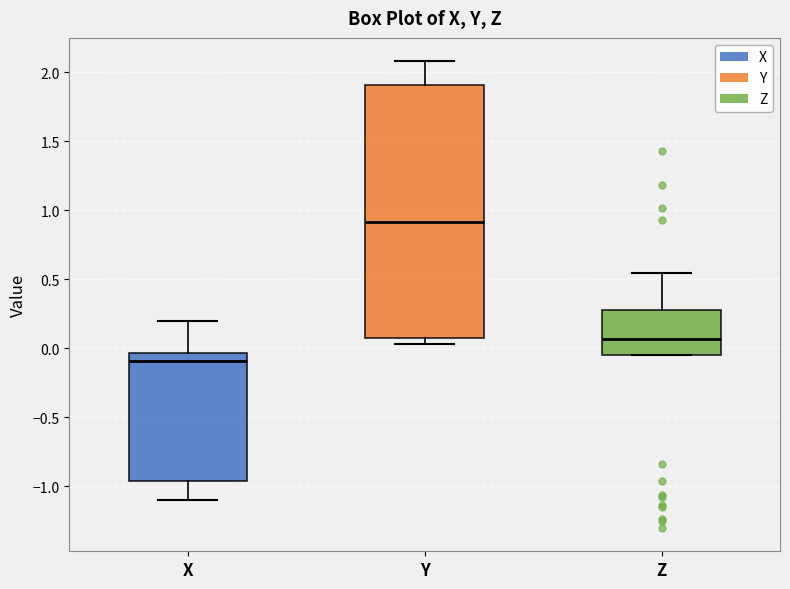

Which box is the tallest, from its lower edge to its upper edge?

Y